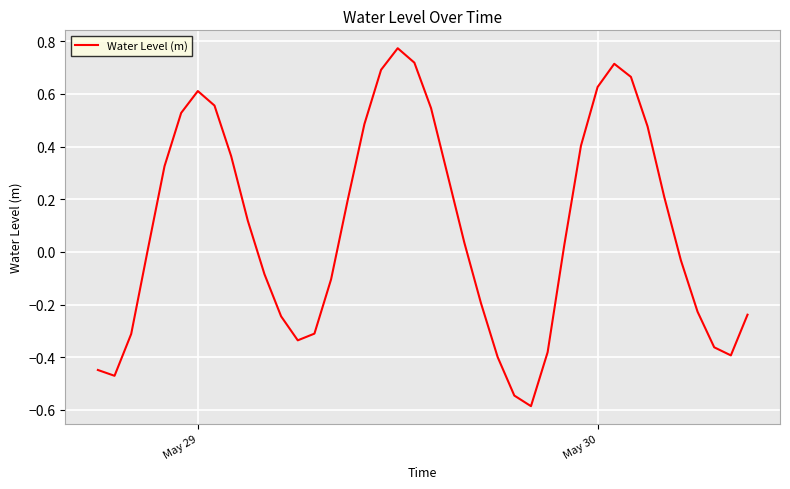

How many values are below zero?

18